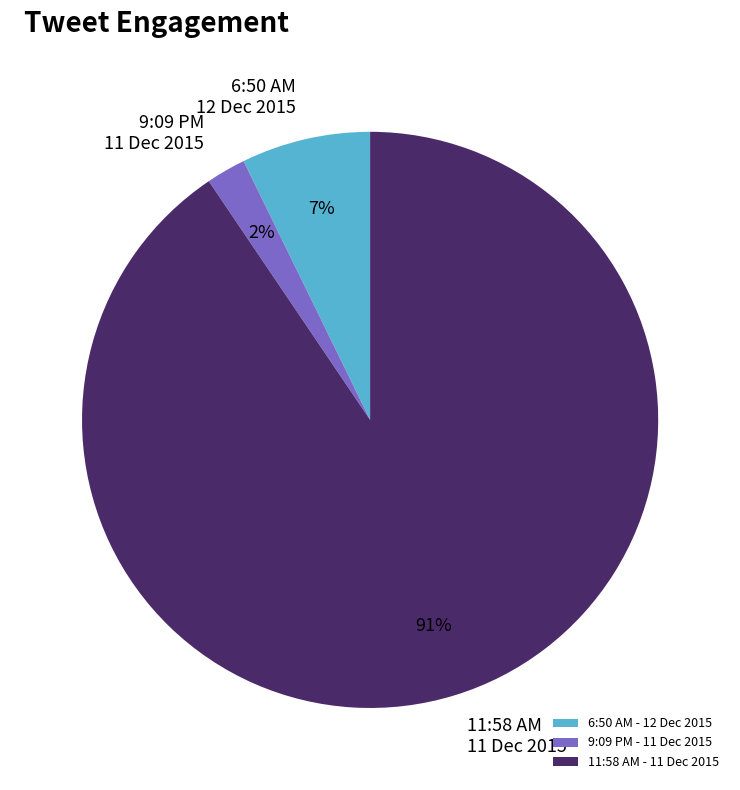

What is the largest slice in the pie chart?

11:58 AM - 11 Dec 2015